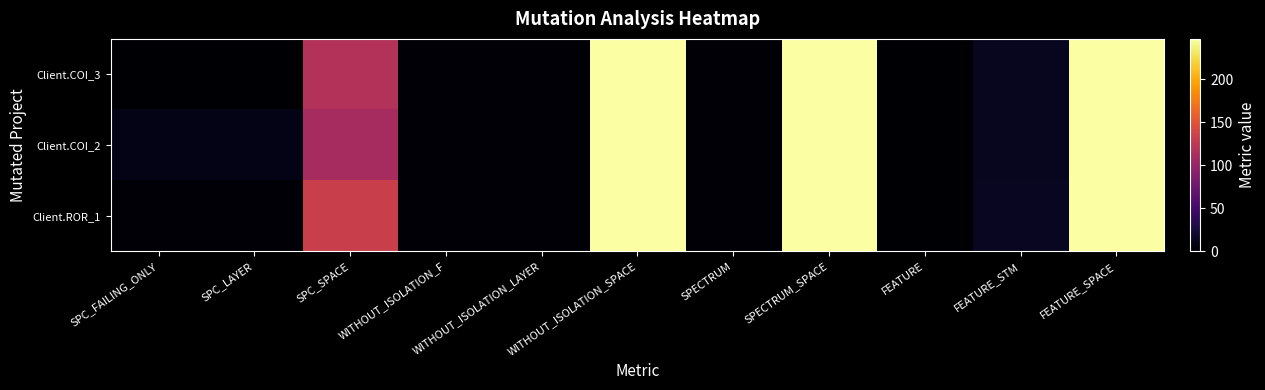

Which series has the largest range (max minus min)?

Client.COI_3